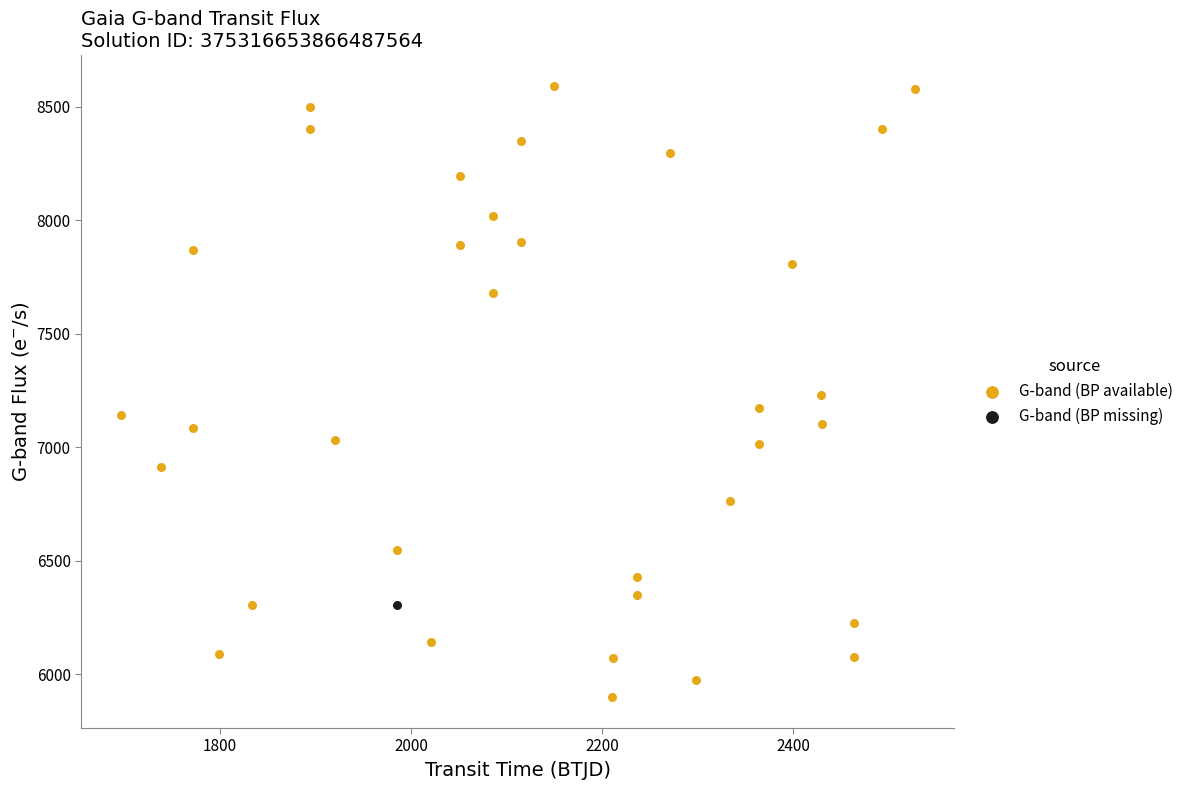

What are all the series names shown in the legend?

G-band (BP available), G-band (BP missing)